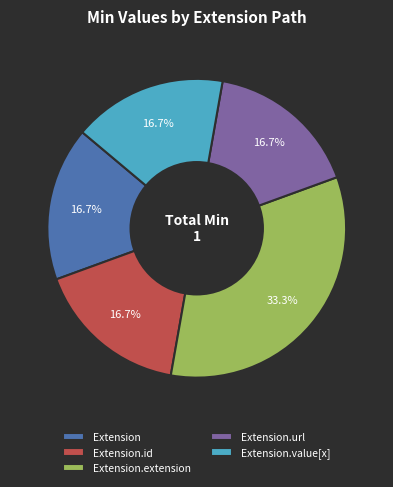

To the nearest percent, what is the difference between the Extension.id and Extension.extension slice percentages?

17%